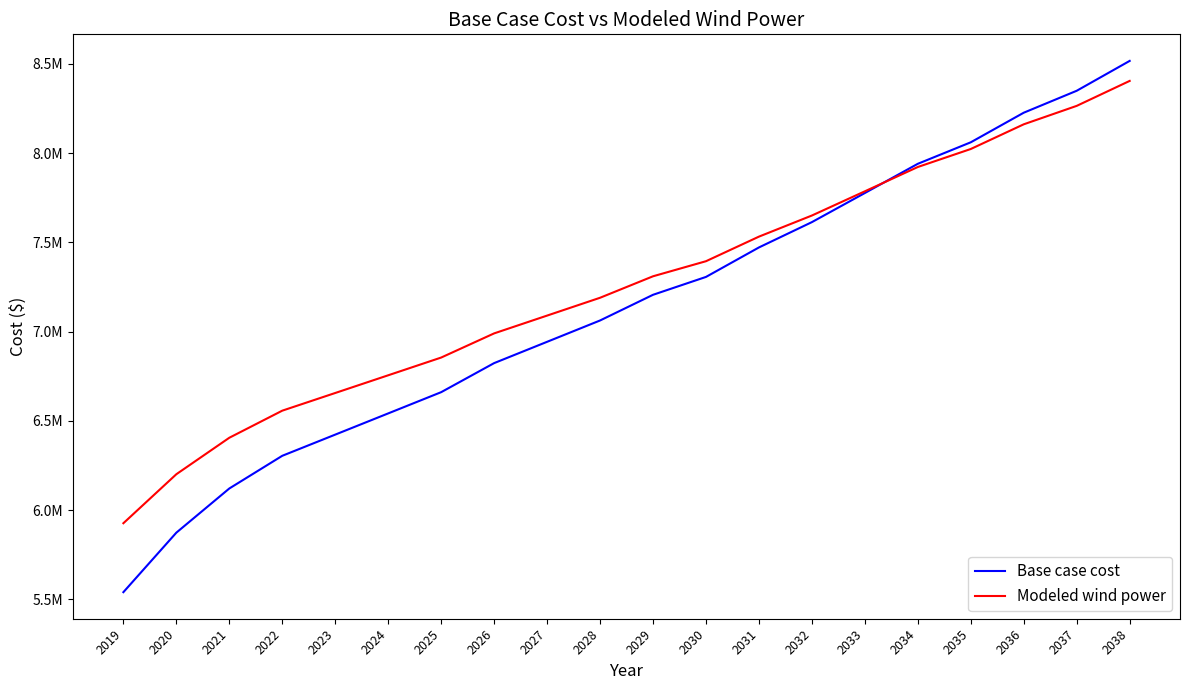

The Base case cost series shows 2417940.1 at 2027. True or false?

False